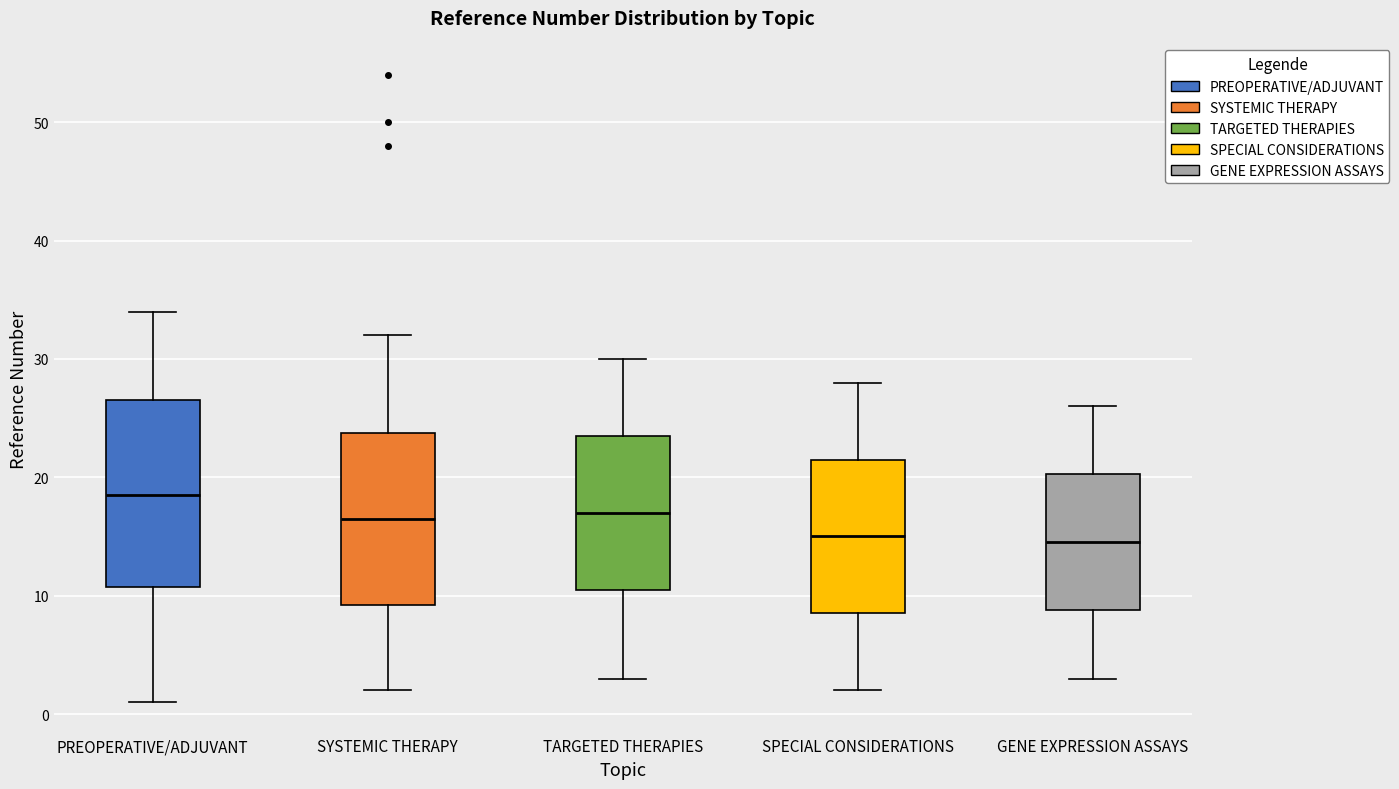

Where is the upper edge of the box for SYSTEMIC THERAPY on the y-axis? The values are not printed on the chart, so give them approximately, as read against the axis.

24